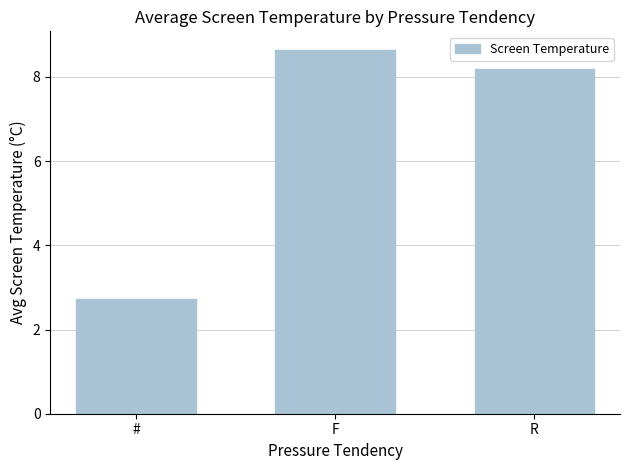

List the labels in order of value, smallest first.

#, R, F